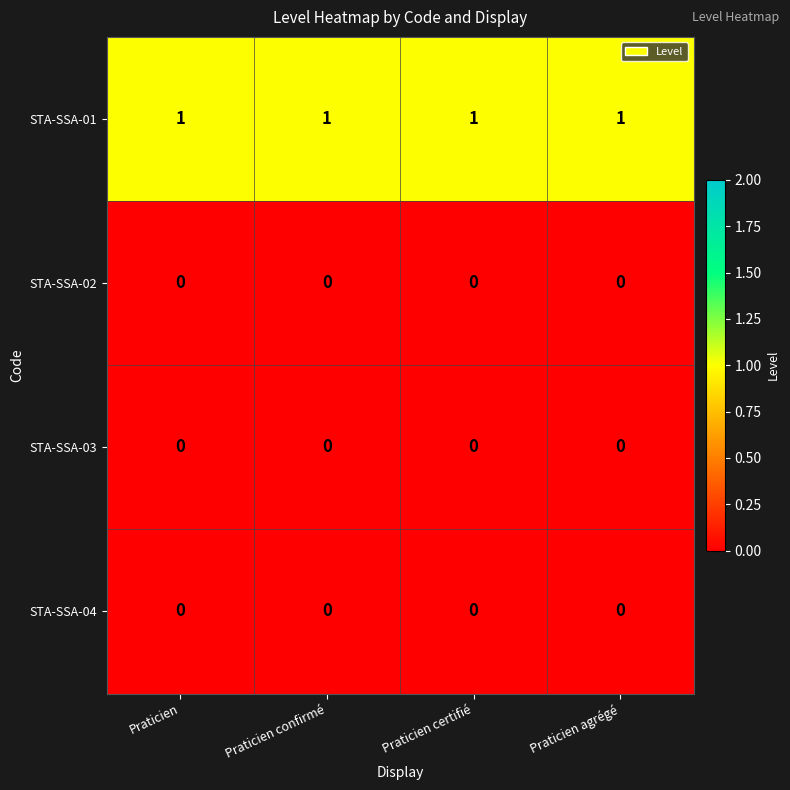

What is the total value across all series at Praticien agrégé?

1